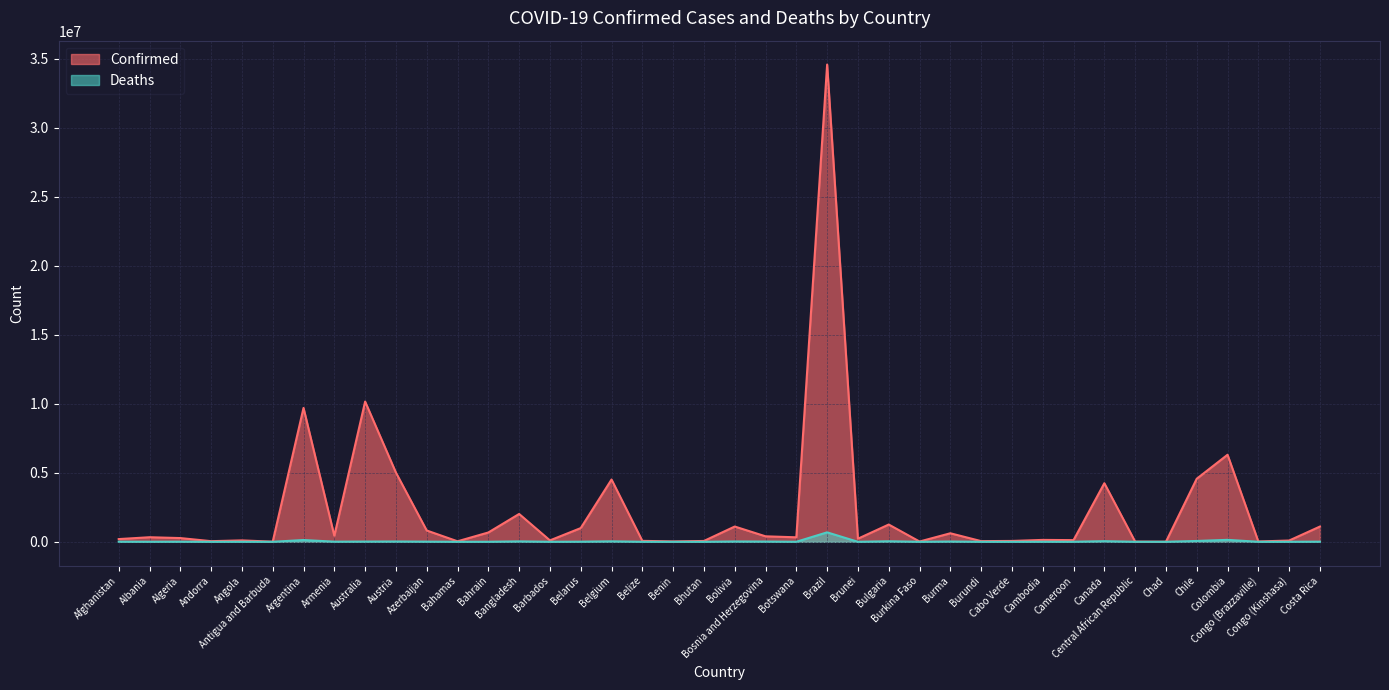

What is the sum of all Confirmed values?

90830657